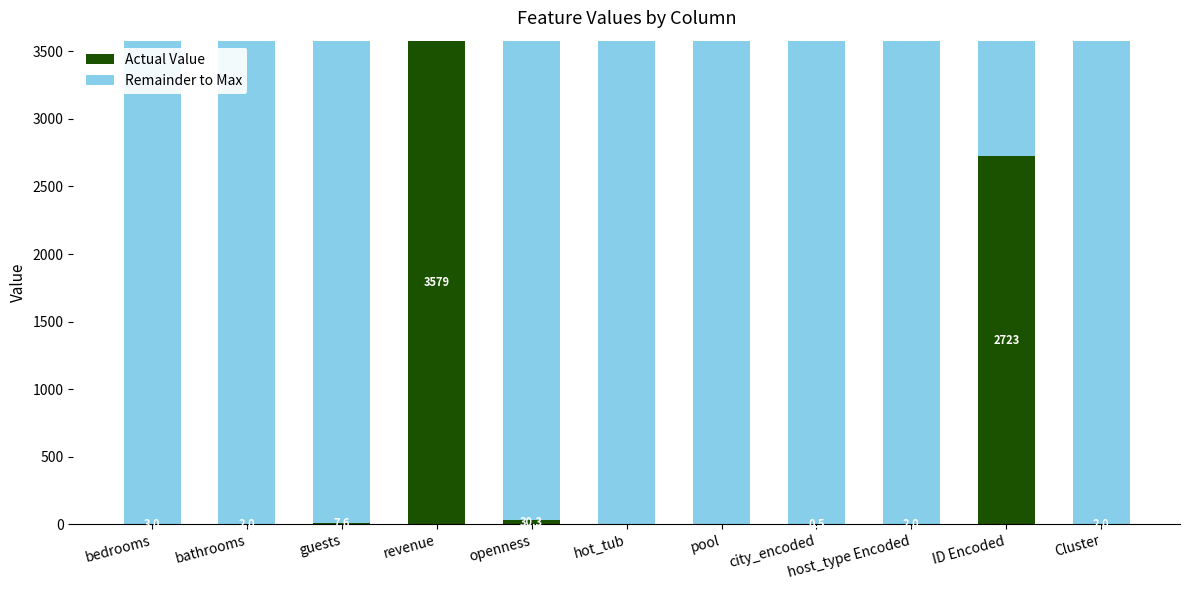

What is the total value across all series at bathrooms?

3579.1